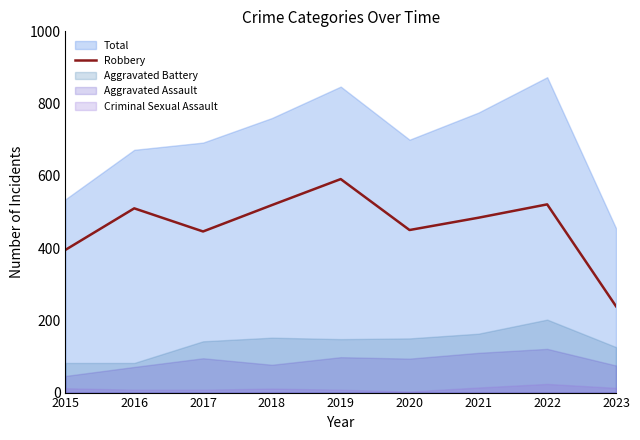

True or false: the data has more than 1 interior local peaks.

True